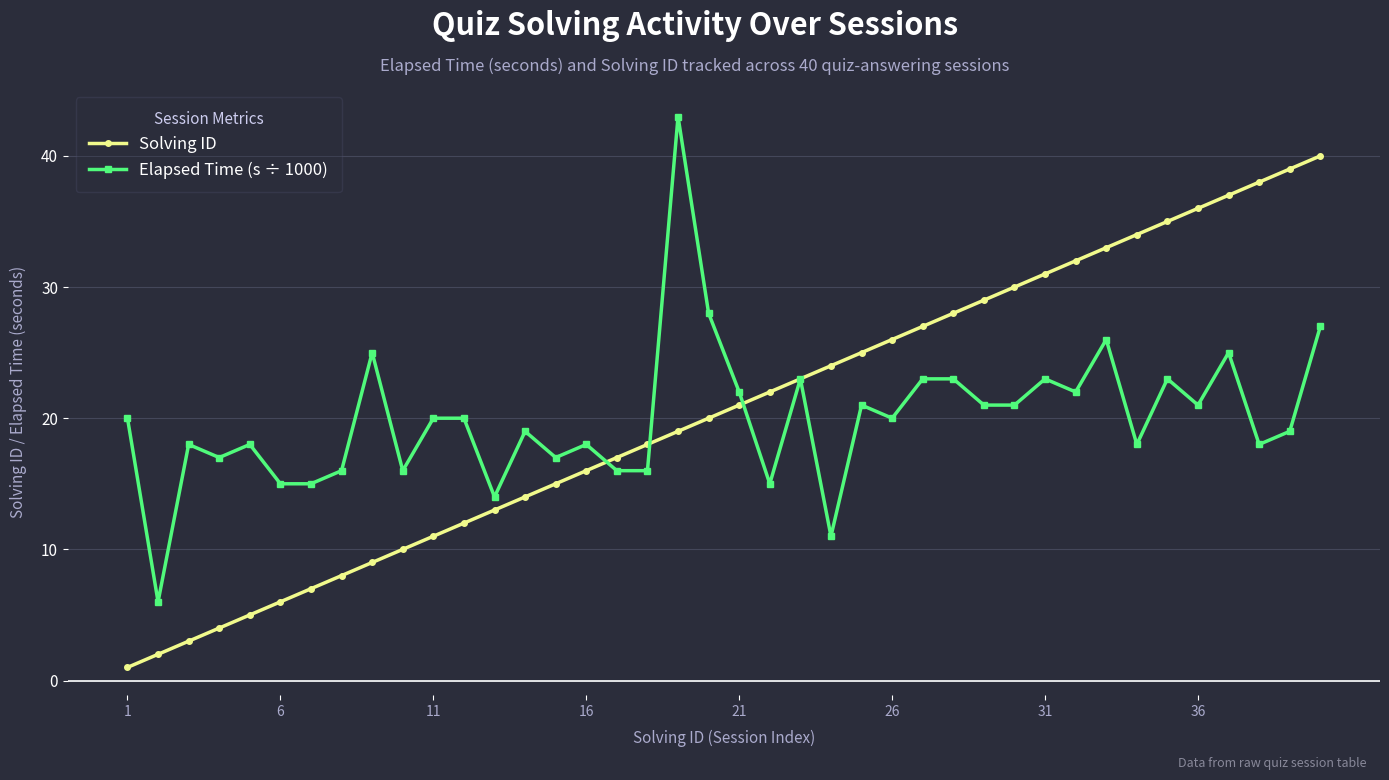

What is the highest value of the Elapsed Time (s ÷ 1000) series?

43